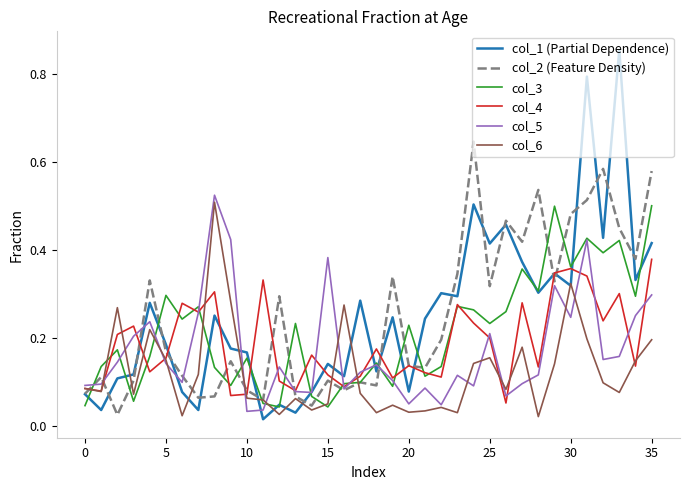

Which series has the largest range (max minus min)?

col_1 (Partial Dependence)